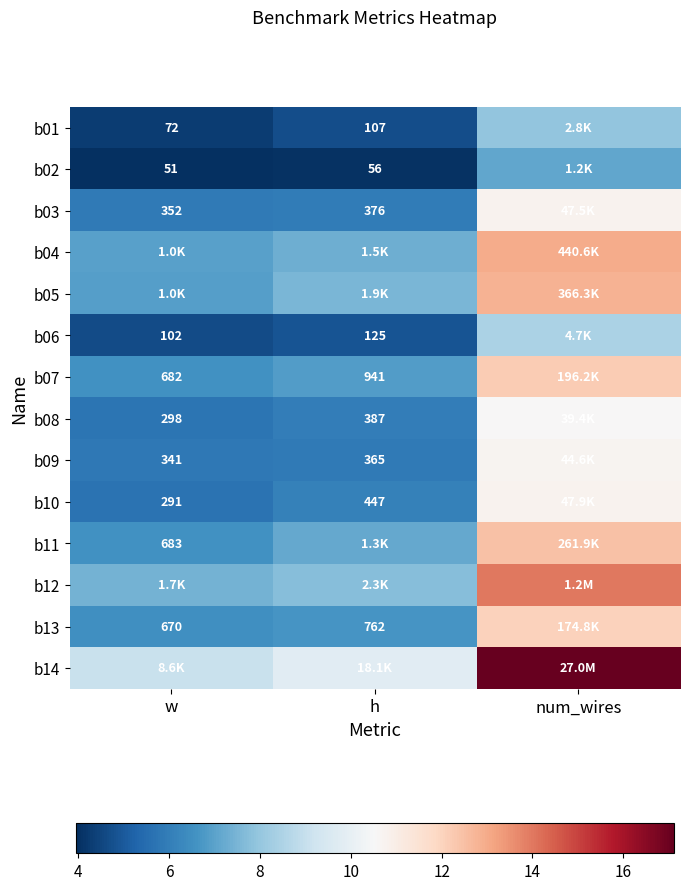

Is the value of b09 at h greater than the value of b03 at w?

Yes